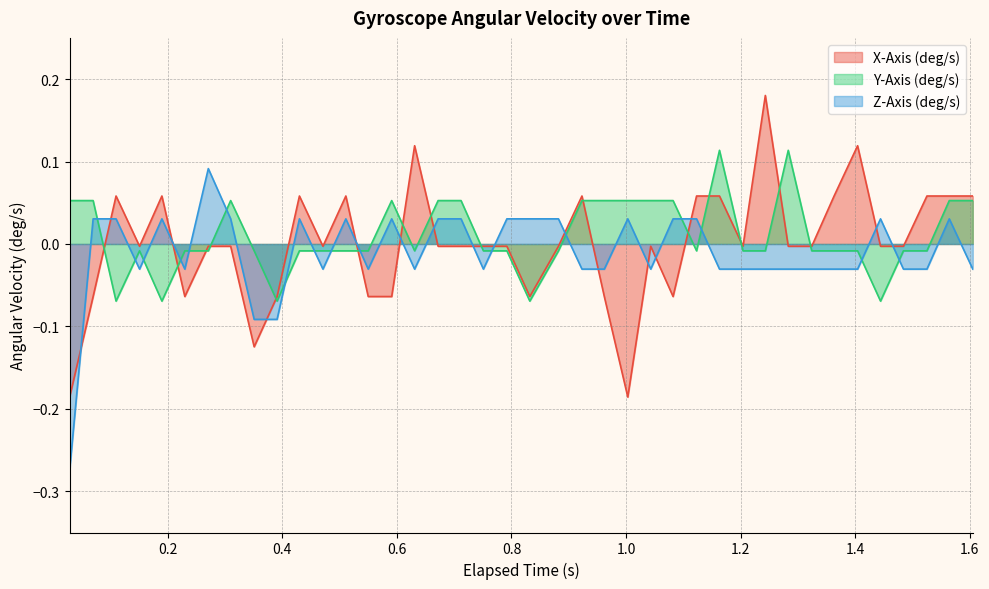

What position from the right is 1.564?

2